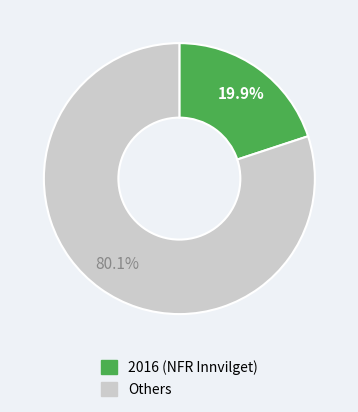

Does any single category account for the majority?

Yes